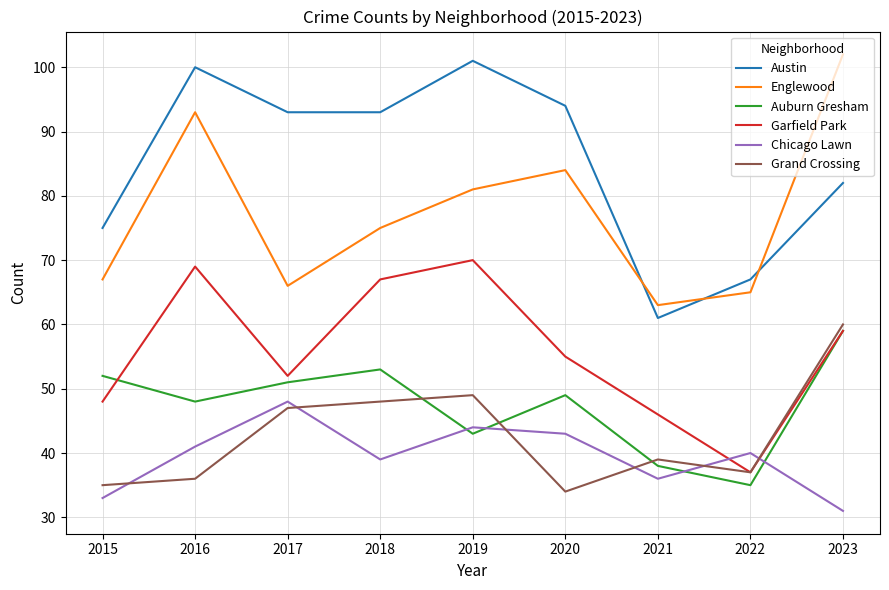

What is the sum of all Englewood values?

696